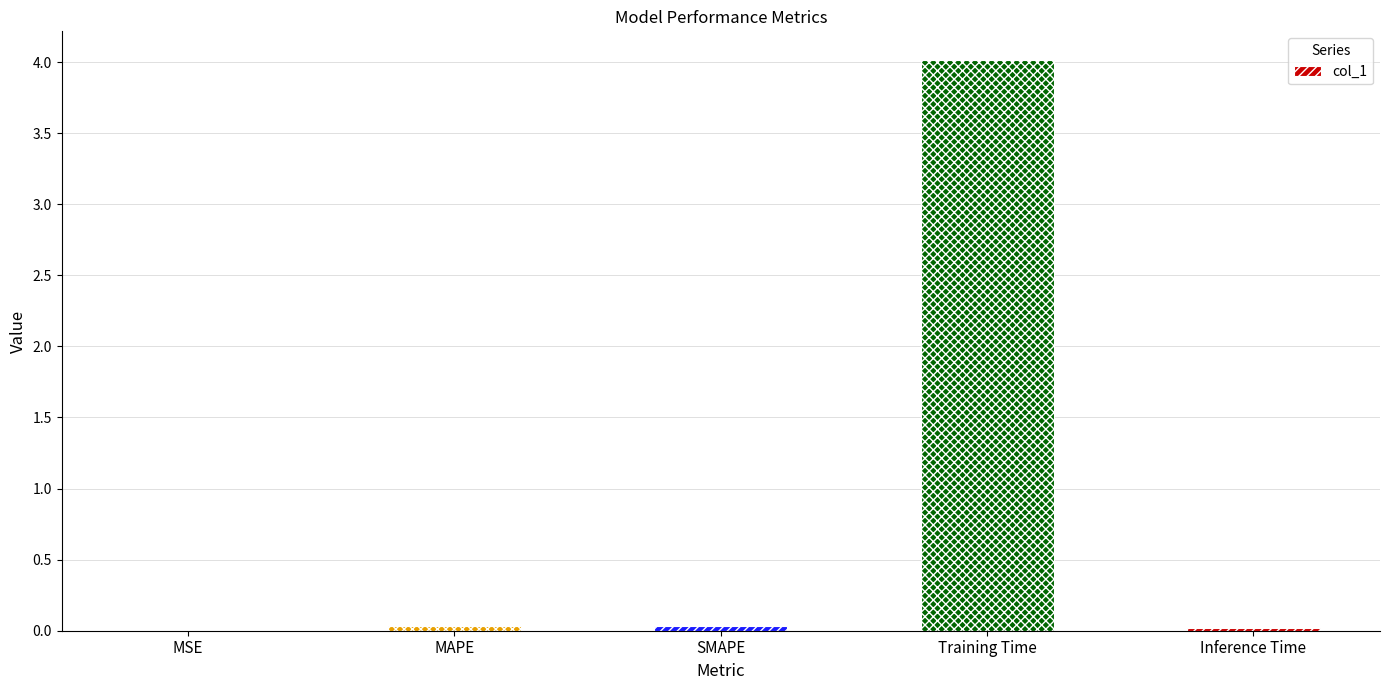

Is it true that the value at Inference Time is 0.0?

True